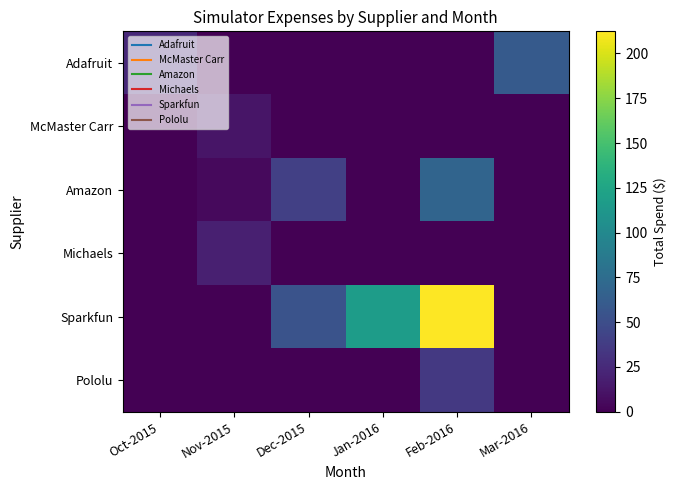

At which category is the sum across all series the highest?

Feb-2016